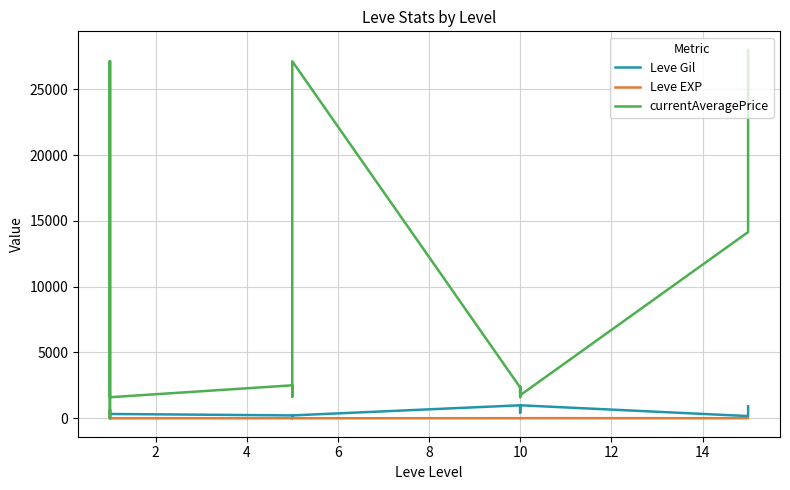

What is the value of the currentAveragePrice point at the 16th from the left?

2393.0